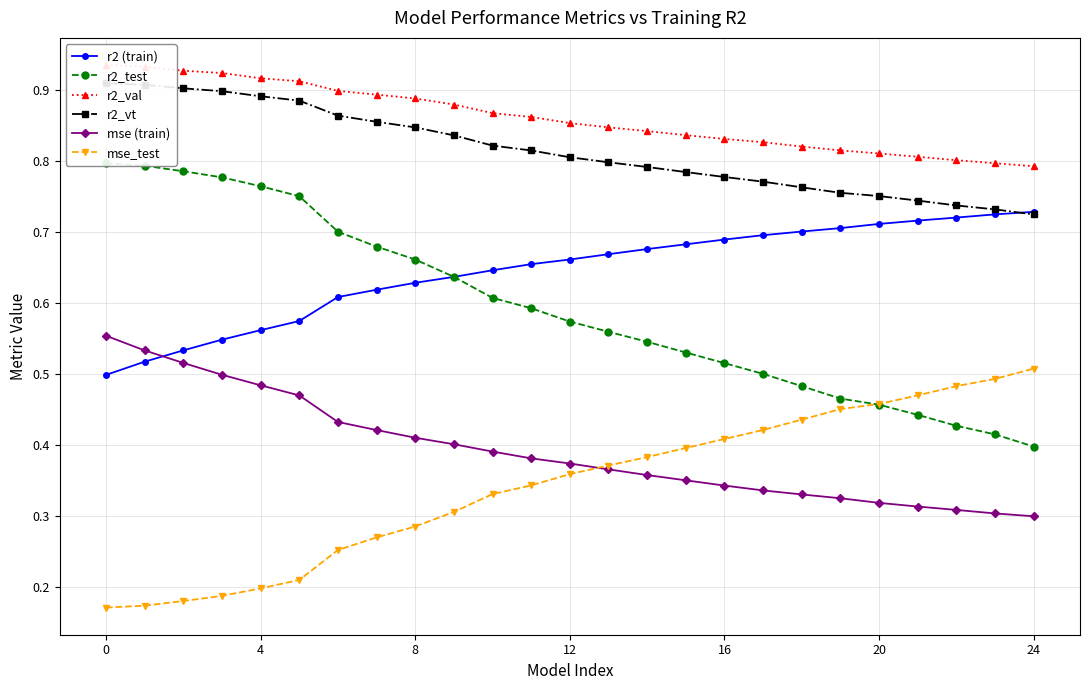

True or false: mse (train) and r2_test cross at least once.

False